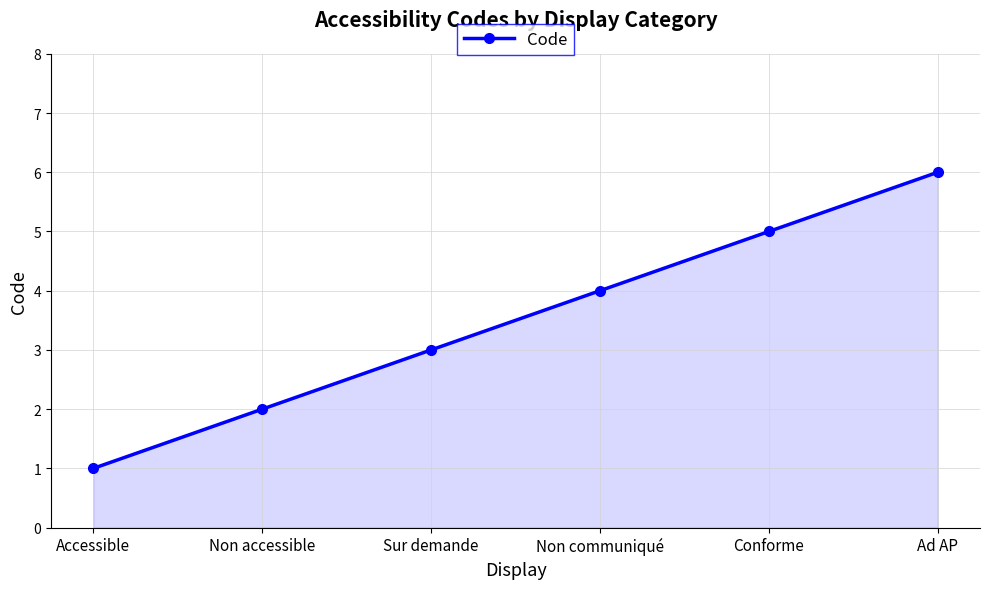

How many data points are less than 4?

3